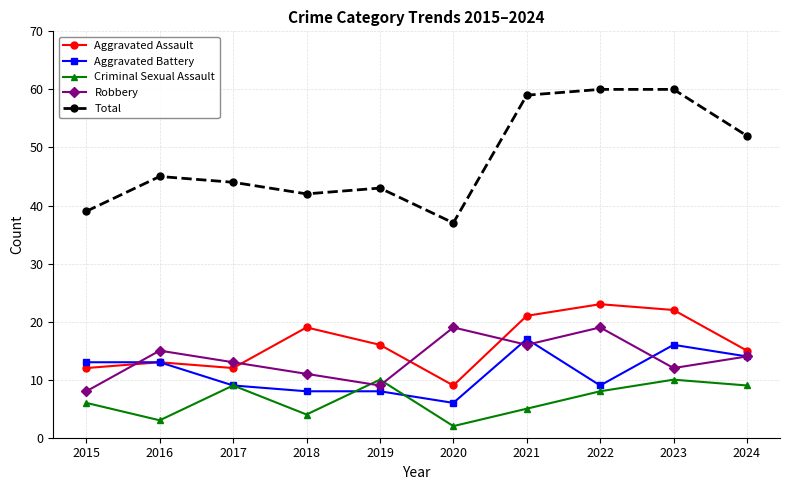

What is the value of the Aggravated Assault point at the 8th from the left?

23